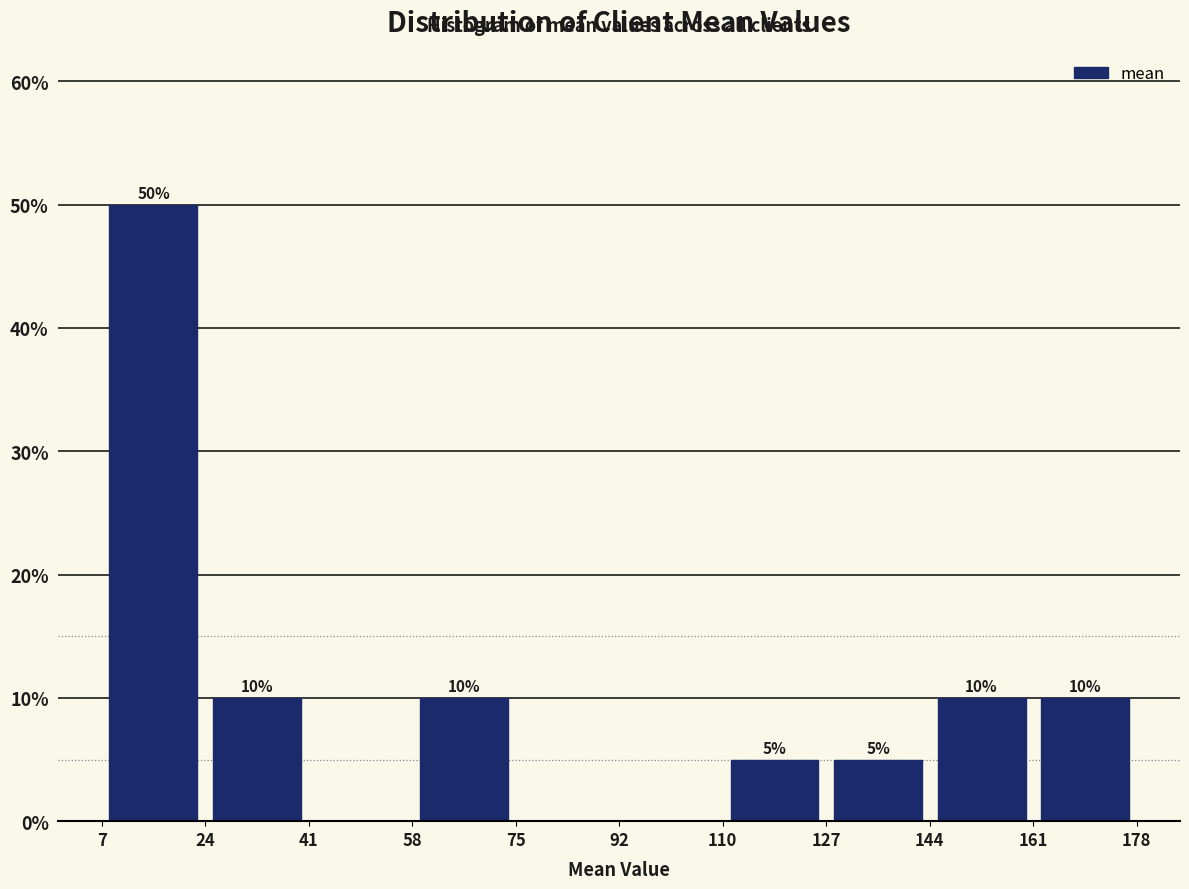

Over which range of the x-axis is the bar tallest?

7 to 24